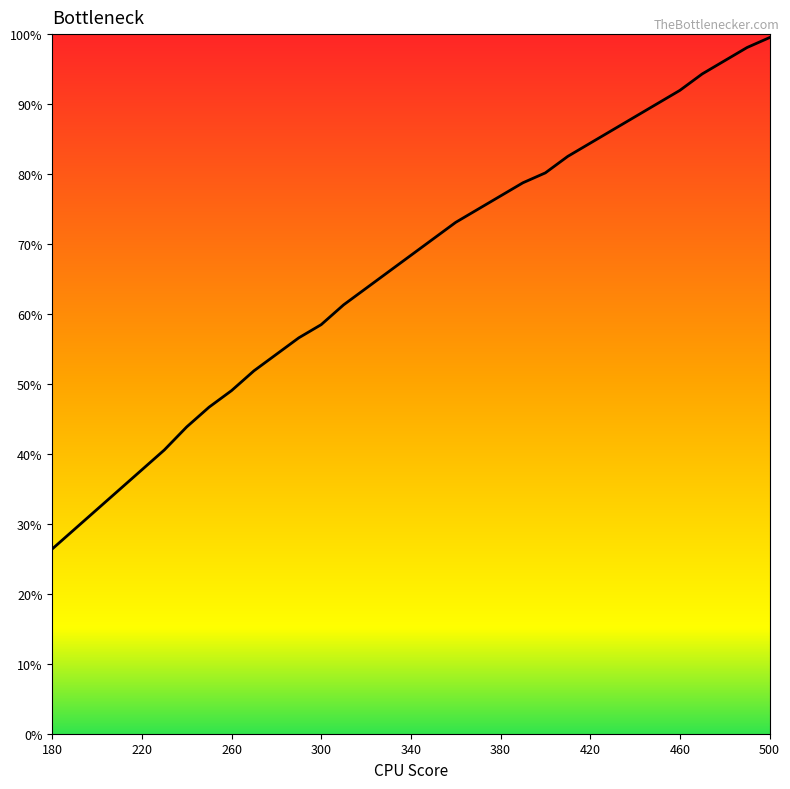

What is the sum of all values?

2187.1